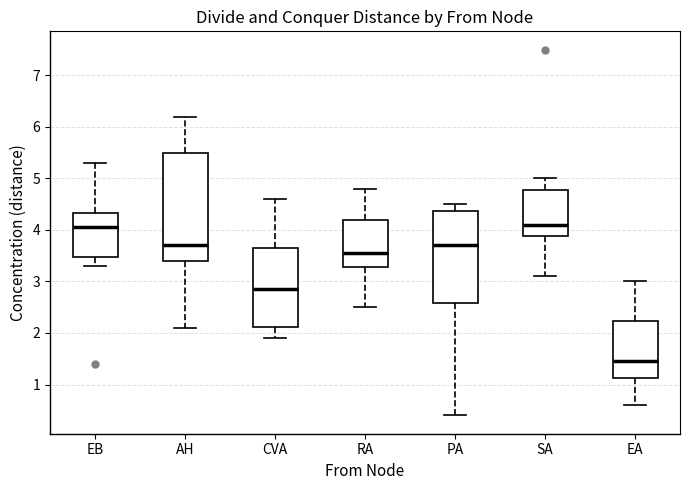

Where does the lower whisker of the box for AH end on the y-axis? The values are not printed on the chart, so give them approximately, as read against the axis.

2.1